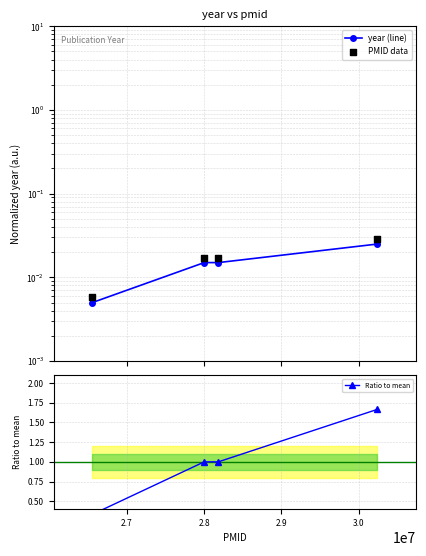

Is the value of PMID data at 2.6 greater than the value of Ratio to mean at 2.6?

No